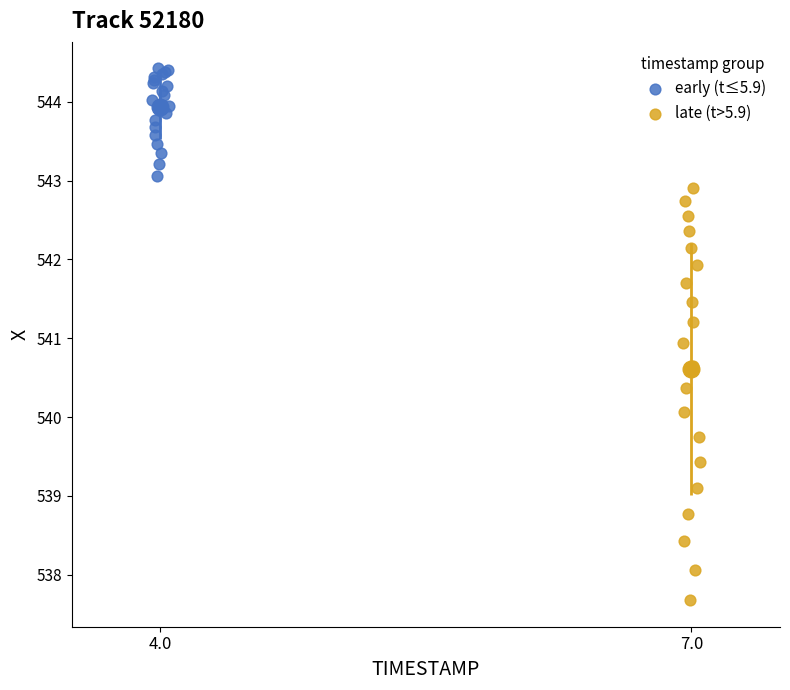

Which series contains the lowest Y value?

late (t>5.9)